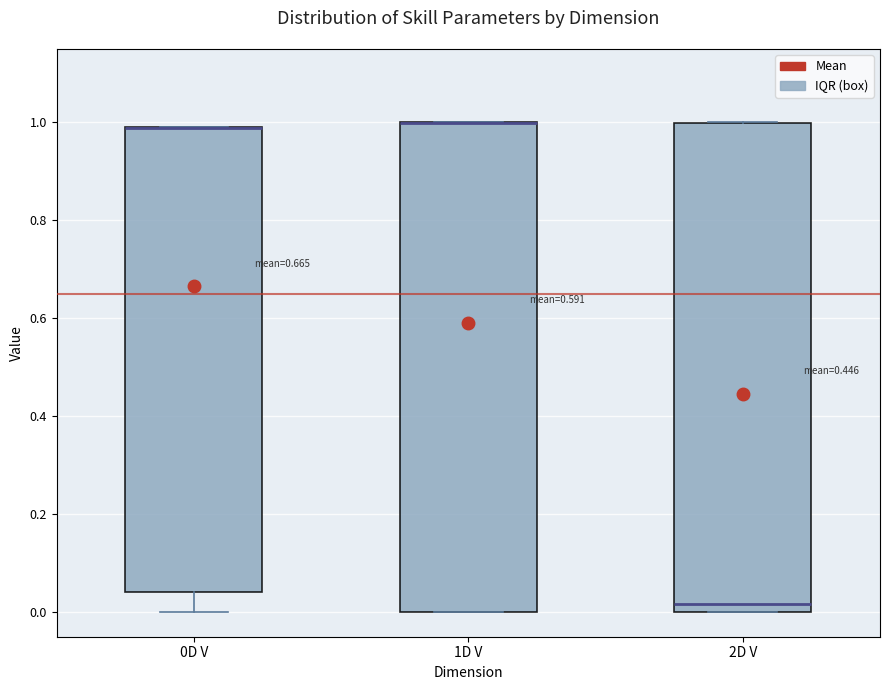

Where is the upper edge of the box for 0D V on the y-axis? The values are not printed on the chart, so give them approximately, as read against the axis.

1.00